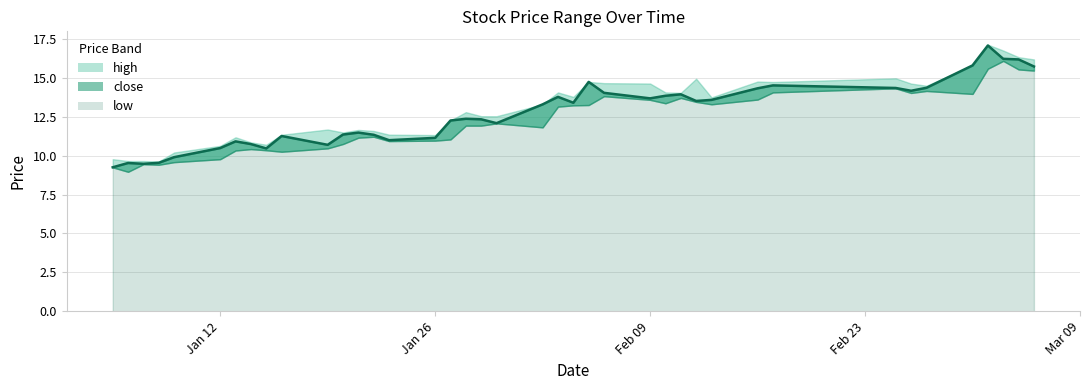

Where is the first local minimum for low?

1